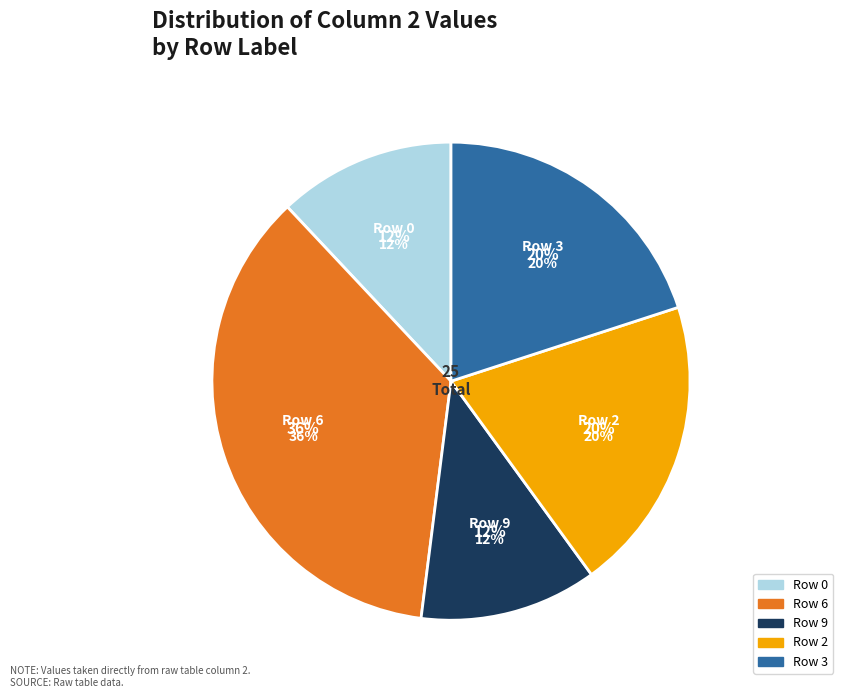

Is there any slice that represents more than half of the pie?

No